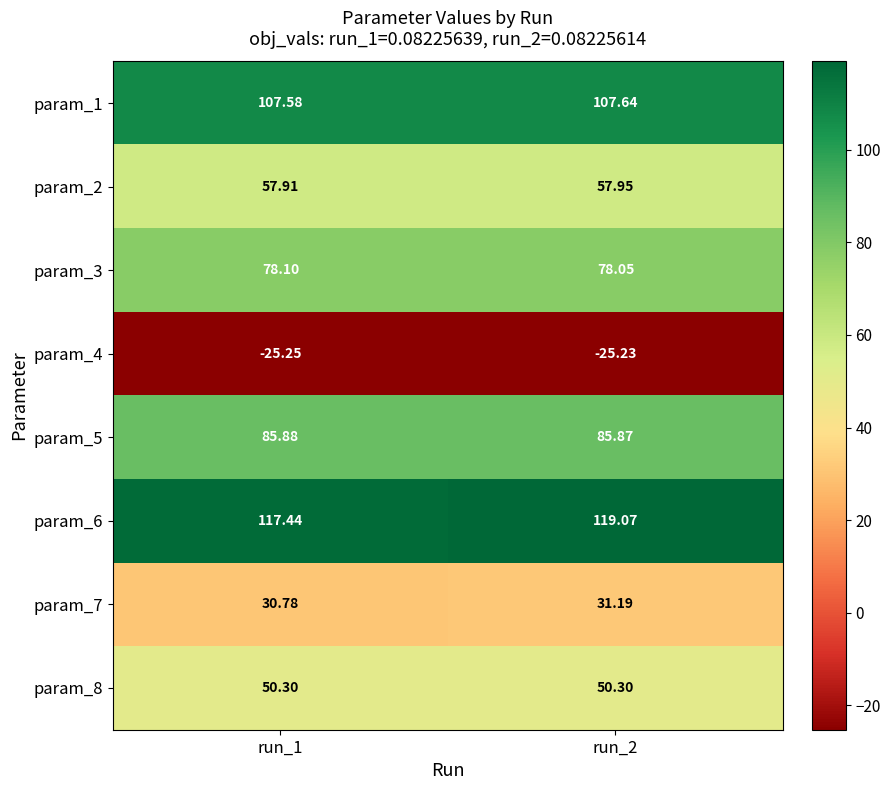

Is the value of param_1 at run_2 greater than the value of param_4 at run_2?

Yes